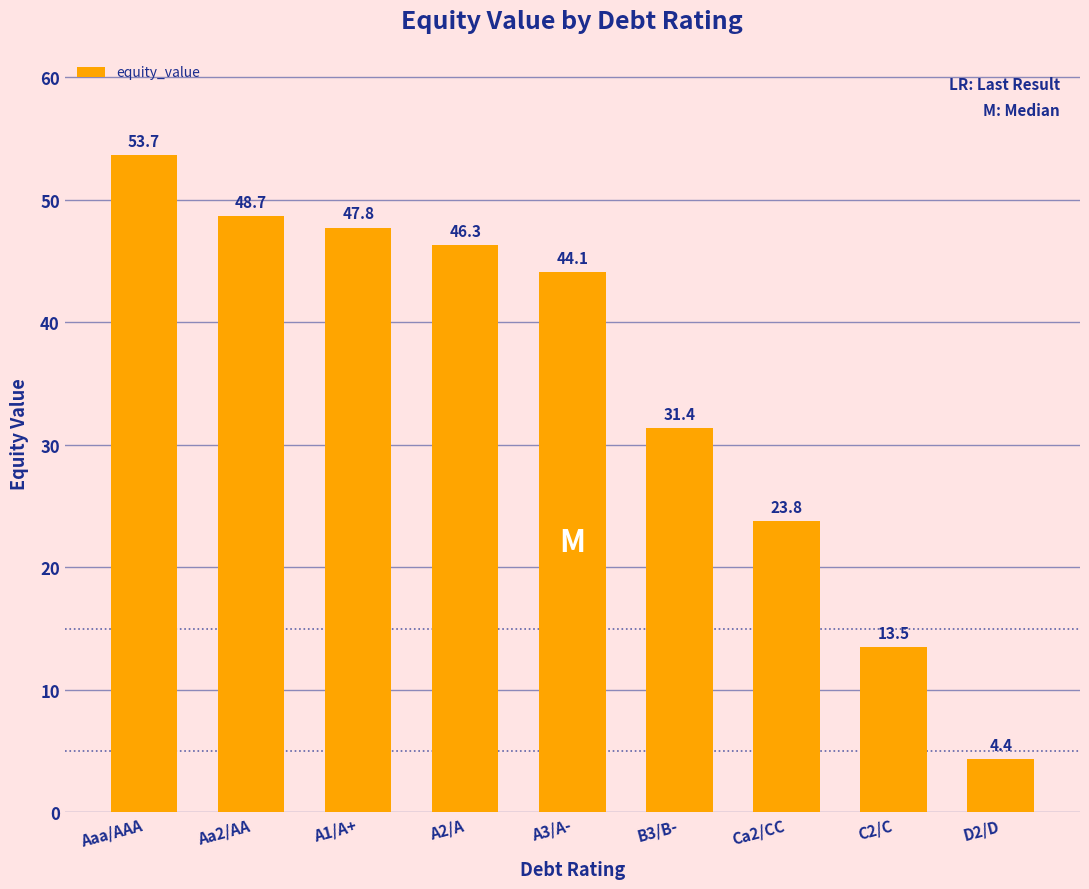

Reading right to left, what are all the values shown in this chart?

D2/D=4.4	C2/C=13.5	Ca2/CC=23.8	B3/B-=31.4	A3/A-=44.1	A2/A=46.3	A1/A+=47.8	Aa2/AA=48.7	Aaa/AAA=53.7